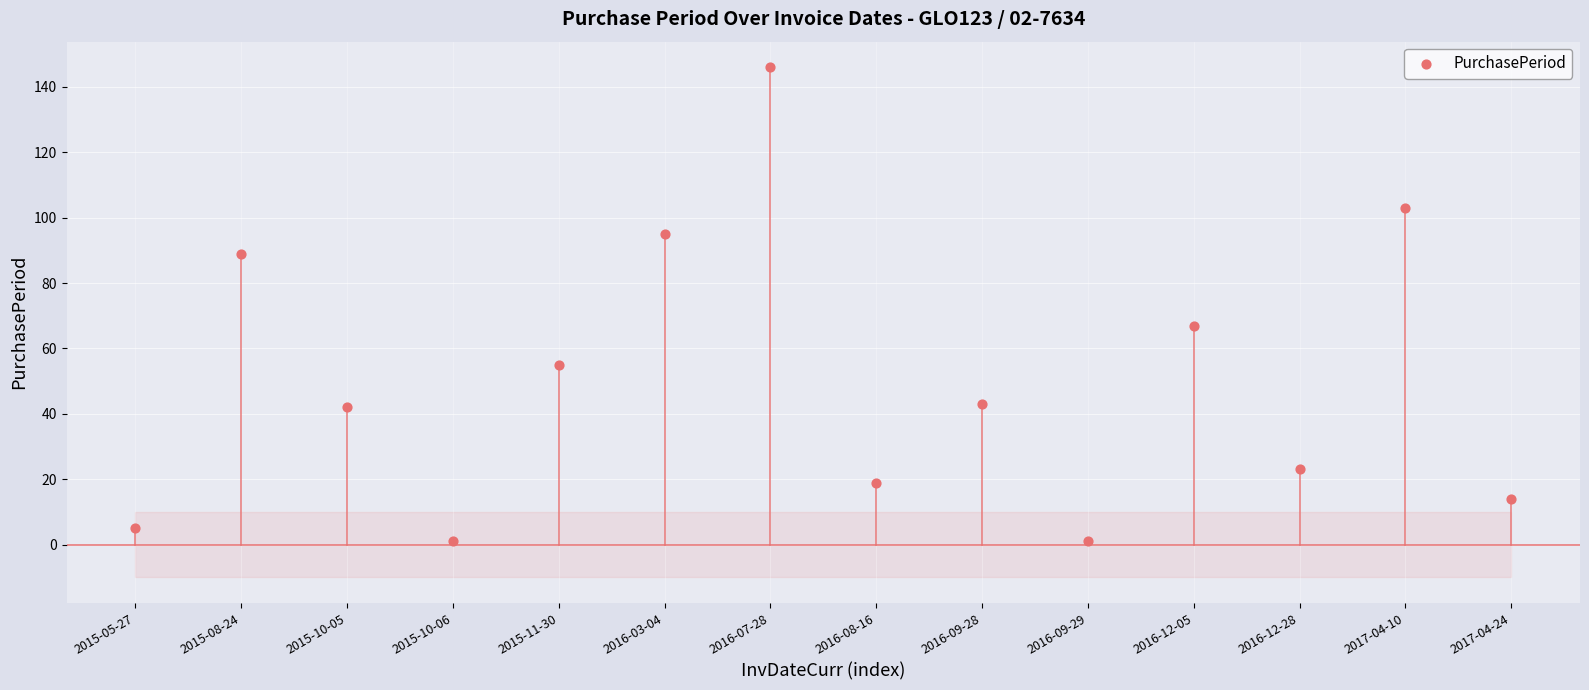

What is the range of Y values (max minus min)?

145